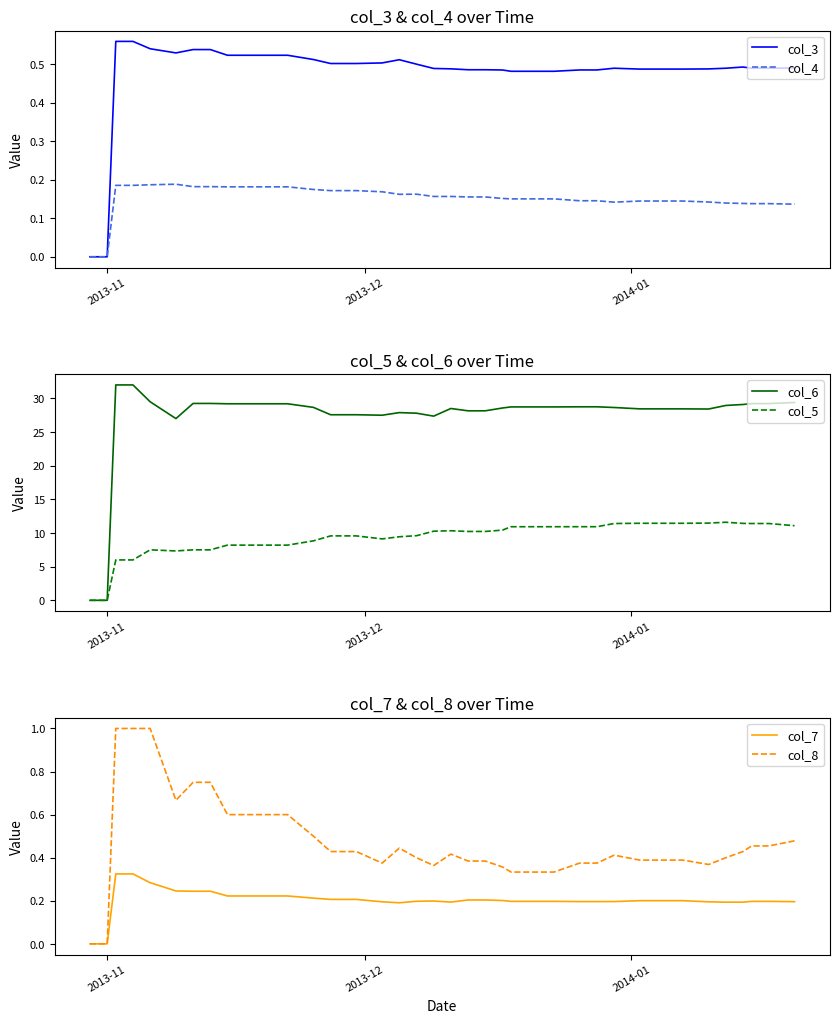

What is the highest value of the col_4 series?

0.2